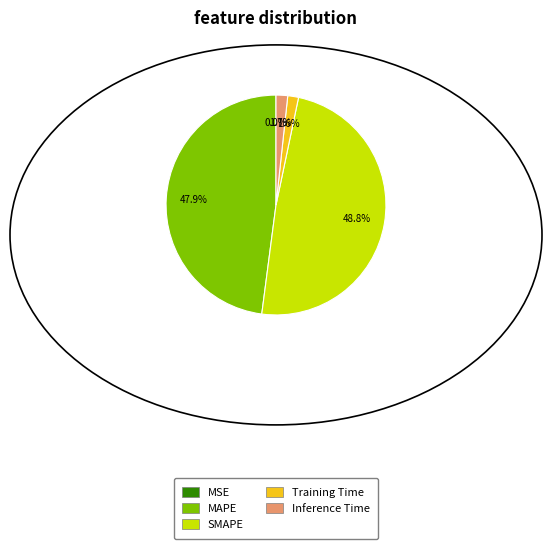

What percentage do Training Time and SMAPE together represent?

50.4%